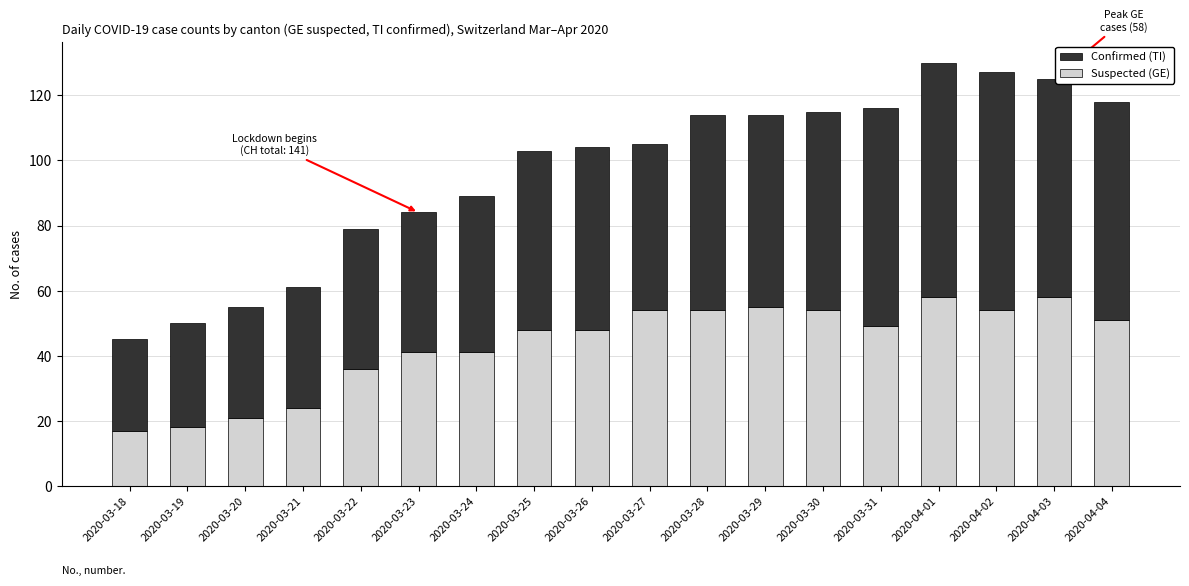

What are all the series names shown in the legend?

Confirmed (TI), Suspected (GE)